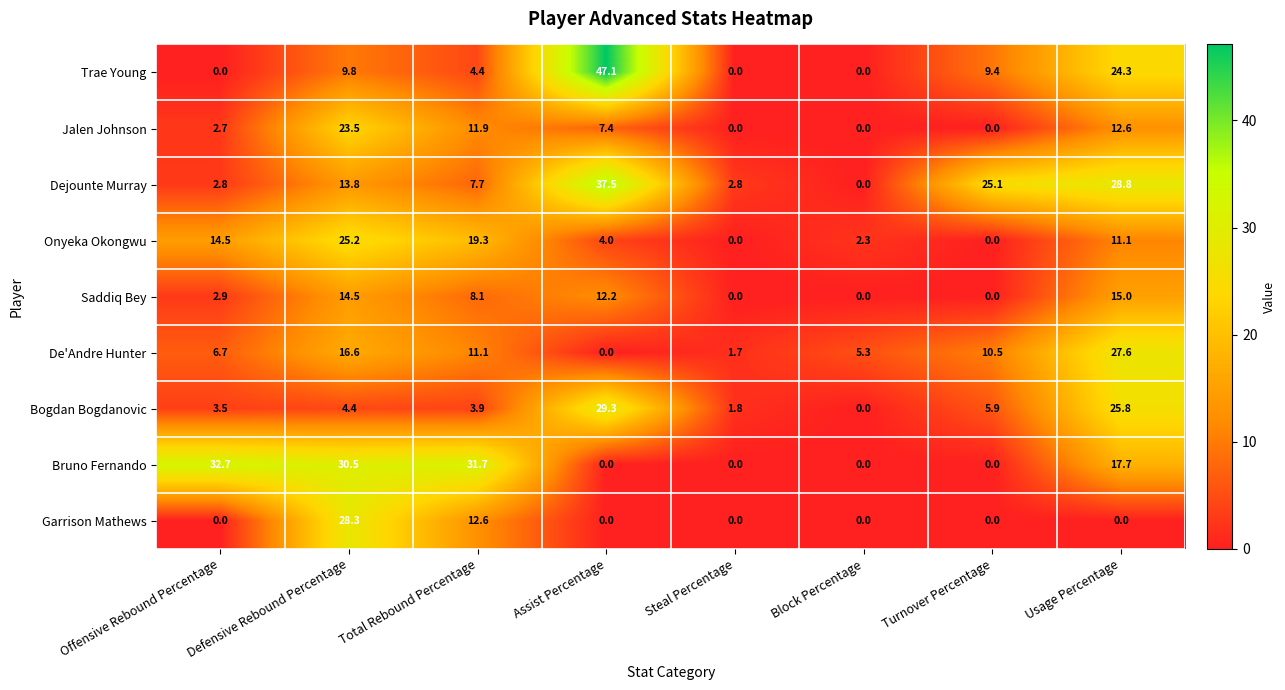

Rank the series by their maximum value, from lowest to highest.

Saddiq Bey, Jalen Johnson, Onyeka Okongwu, De'Andre Hunter, Garrison Mathews, Bogdan Bogdanovic, Bruno Fernando, Dejounte Murray, Trae Young